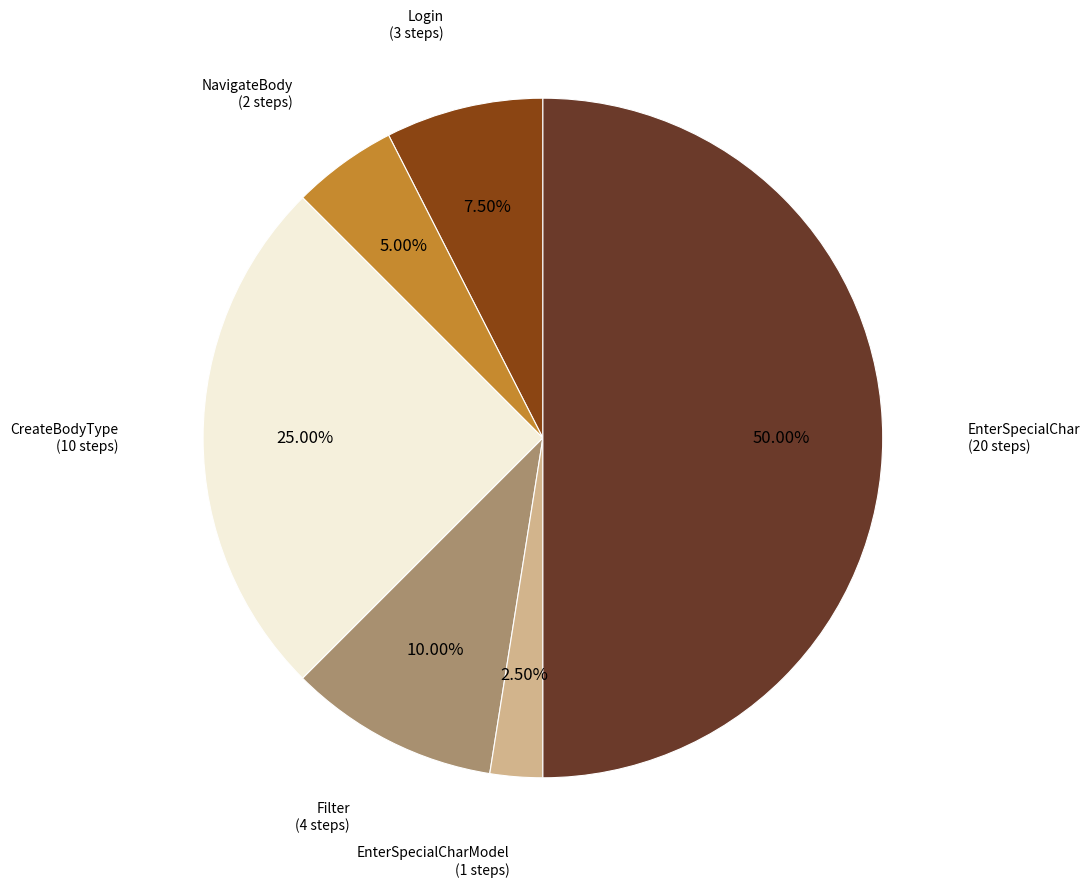

Between EnterSpecialCharModel (1 steps) and CreateBodyType (10 steps), which is larger?

CreateBodyType (10 steps)